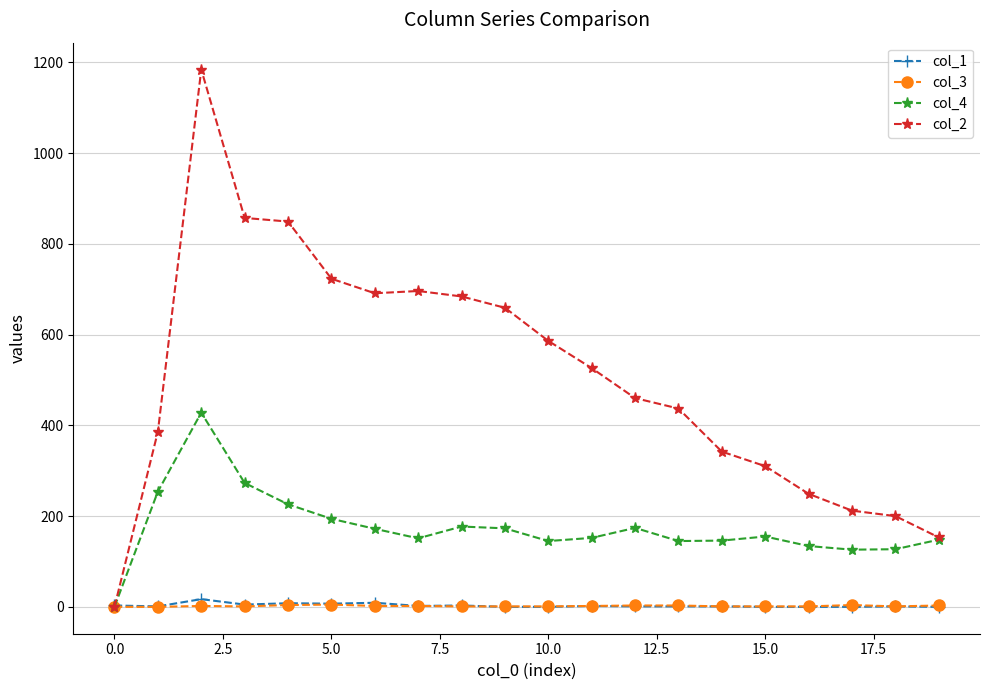

What is the sum of all col_3 values?

38